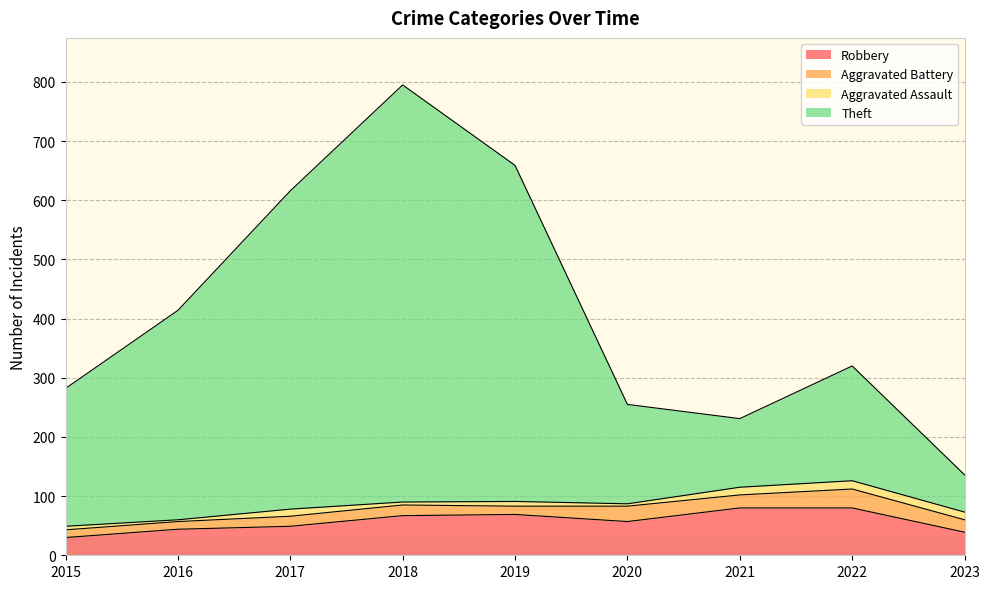

What is the highest value of the Robbery series?

80